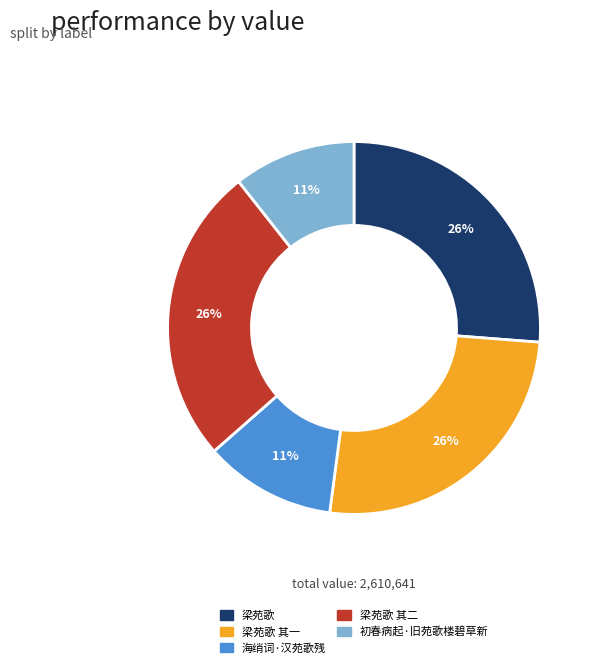

Do 梁苑歌 其一 and 梁苑歌 together represent more than half of the pie?

Yes